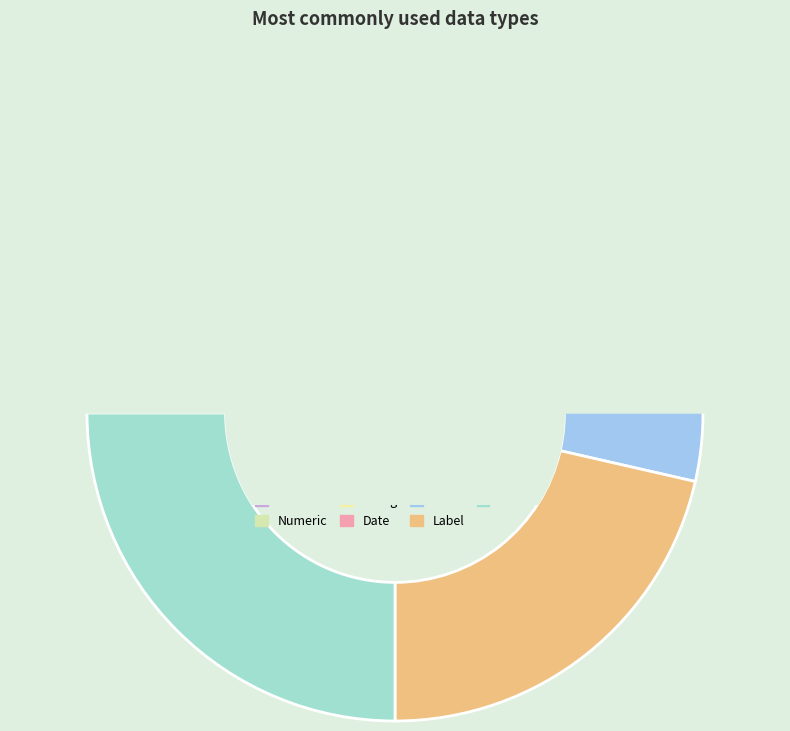

How many slices are in this pie chart?

7